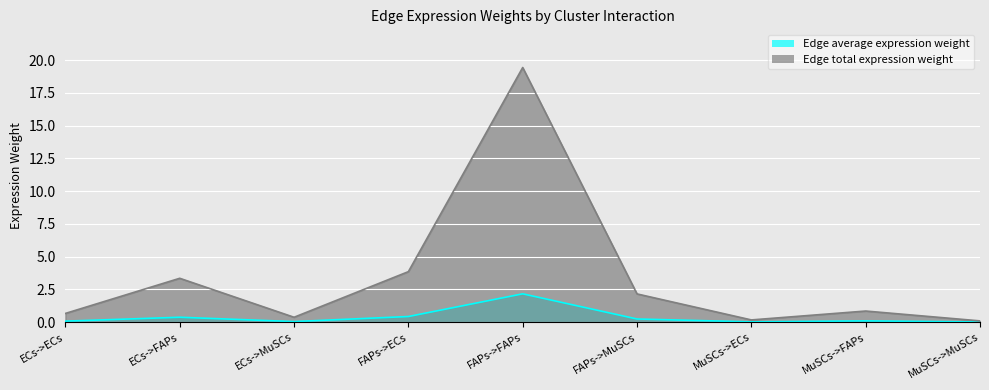

How many distinct data groups are displayed?

2